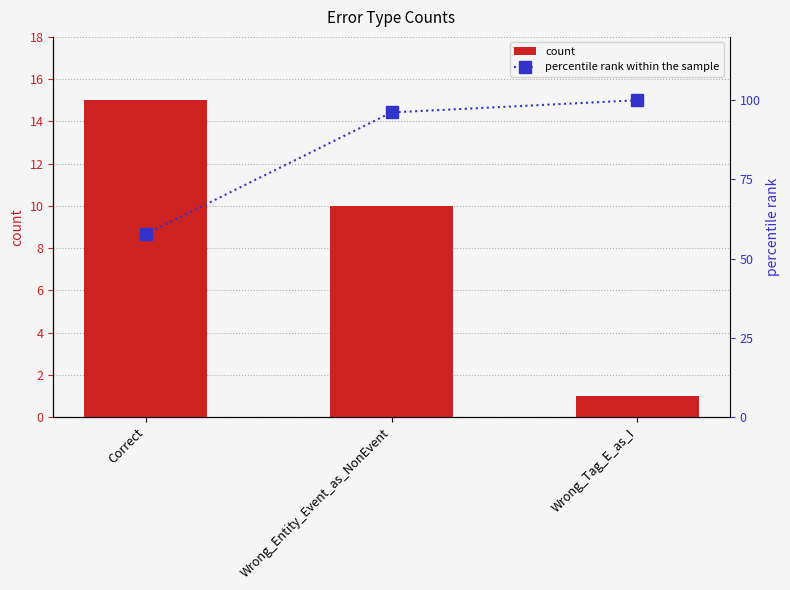

The value of count at Wrong_Entity_Event_as_NonEvent is 17.1. True or false?

False